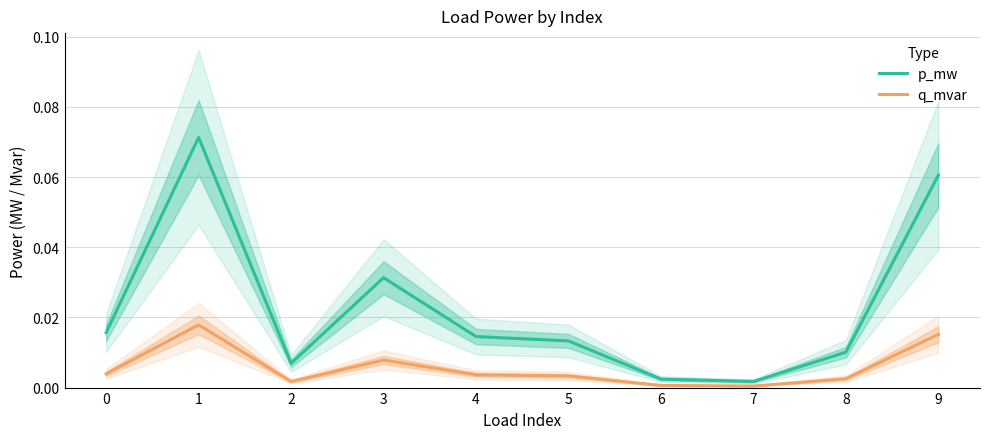

True or false: q_mvar has more than 1 points higher than both neighbors.

True